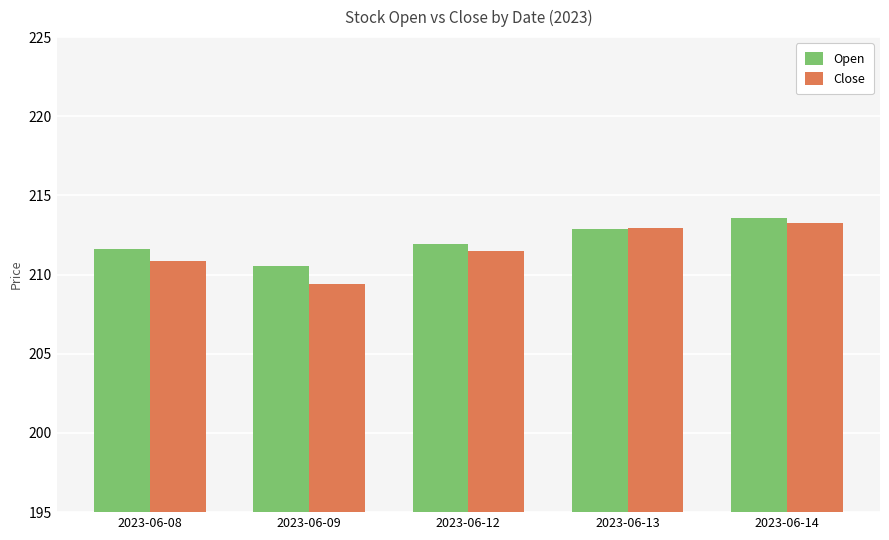

What is the difference between the second highest and minimum values in the Close series?

3.6